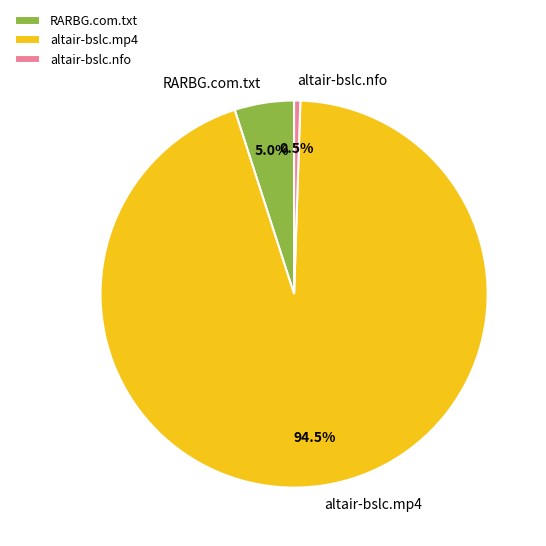

Is it true that altair-bslc.mp4 is 85% of the pie?

False